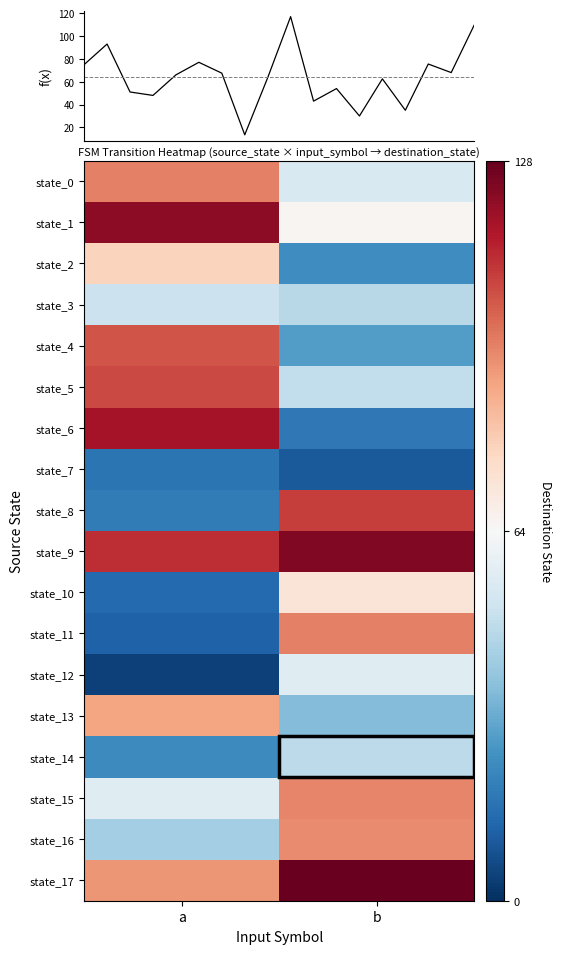

Reading left to right, transcribe all the data shown in this chart.

state_0: a=96	b=54
state_1: a=121	b=65
state_2: a=78	b=24
state_3: a=50	b=46
state_4: a=104	b=28
state_5: a=106	b=48
state_6: a=117	b=18
state_7: a=17	b=10
state_8: a=19	b=108
state_9: a=111	b=123
state_10: a=14	b=72
state_11: a=12	b=96
state_12: a=4	b=56
state_13: a=89	b=36
state_14: a=23	b=47
state_15: a=56	b=95
state_16: a=42	b=94
state_17: a=92	b=127